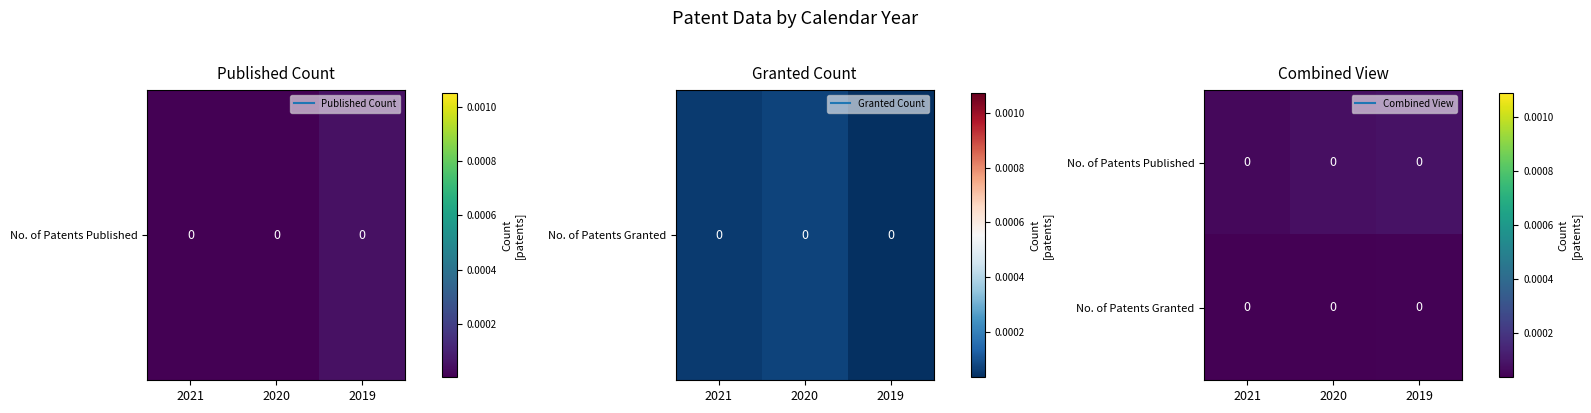

Between 2019 and 2021, which is larger?

2019